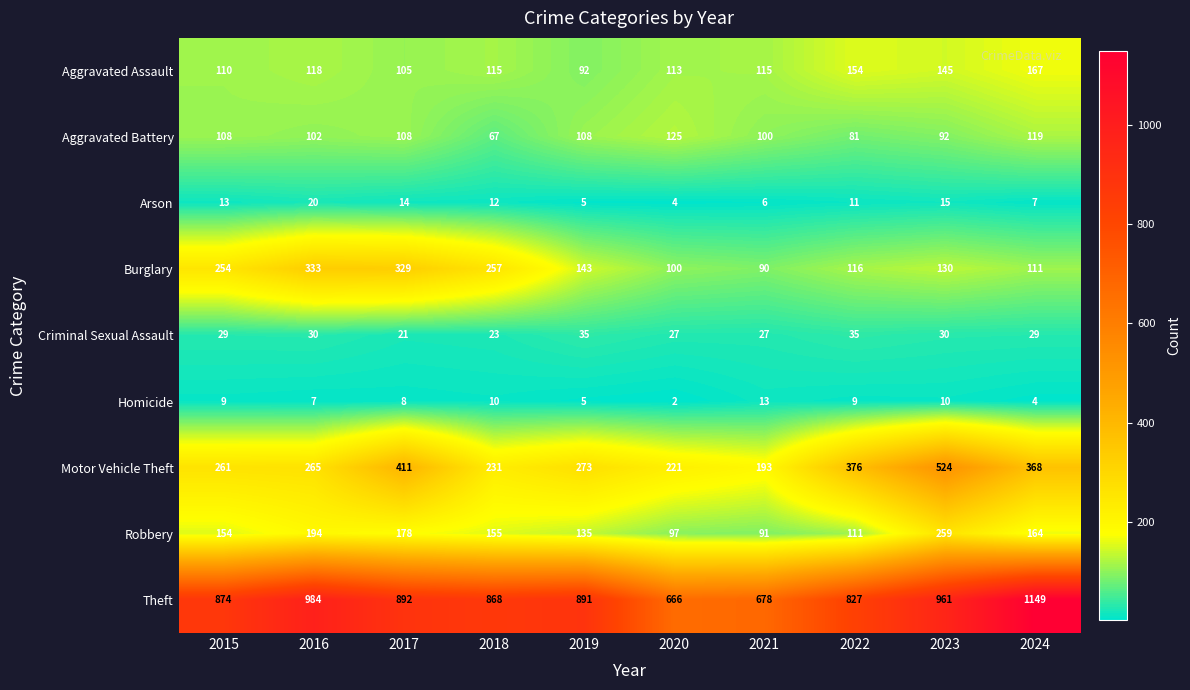

Count the number of data series in this chart.

9